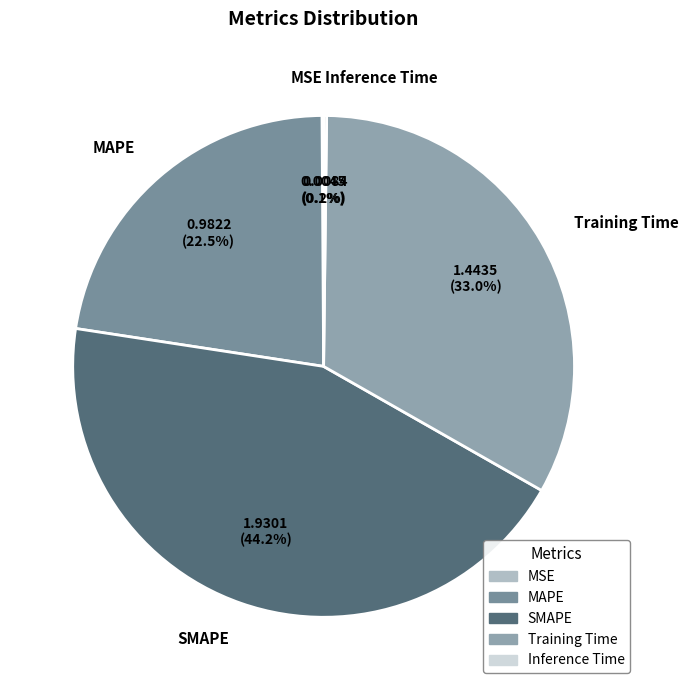

Which slice is the largest?

SMAPE